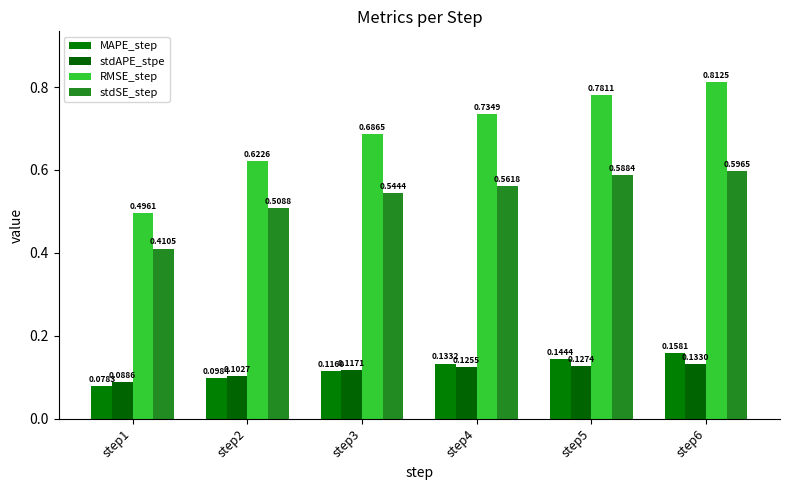

What is the smallest value displayed?

0.1